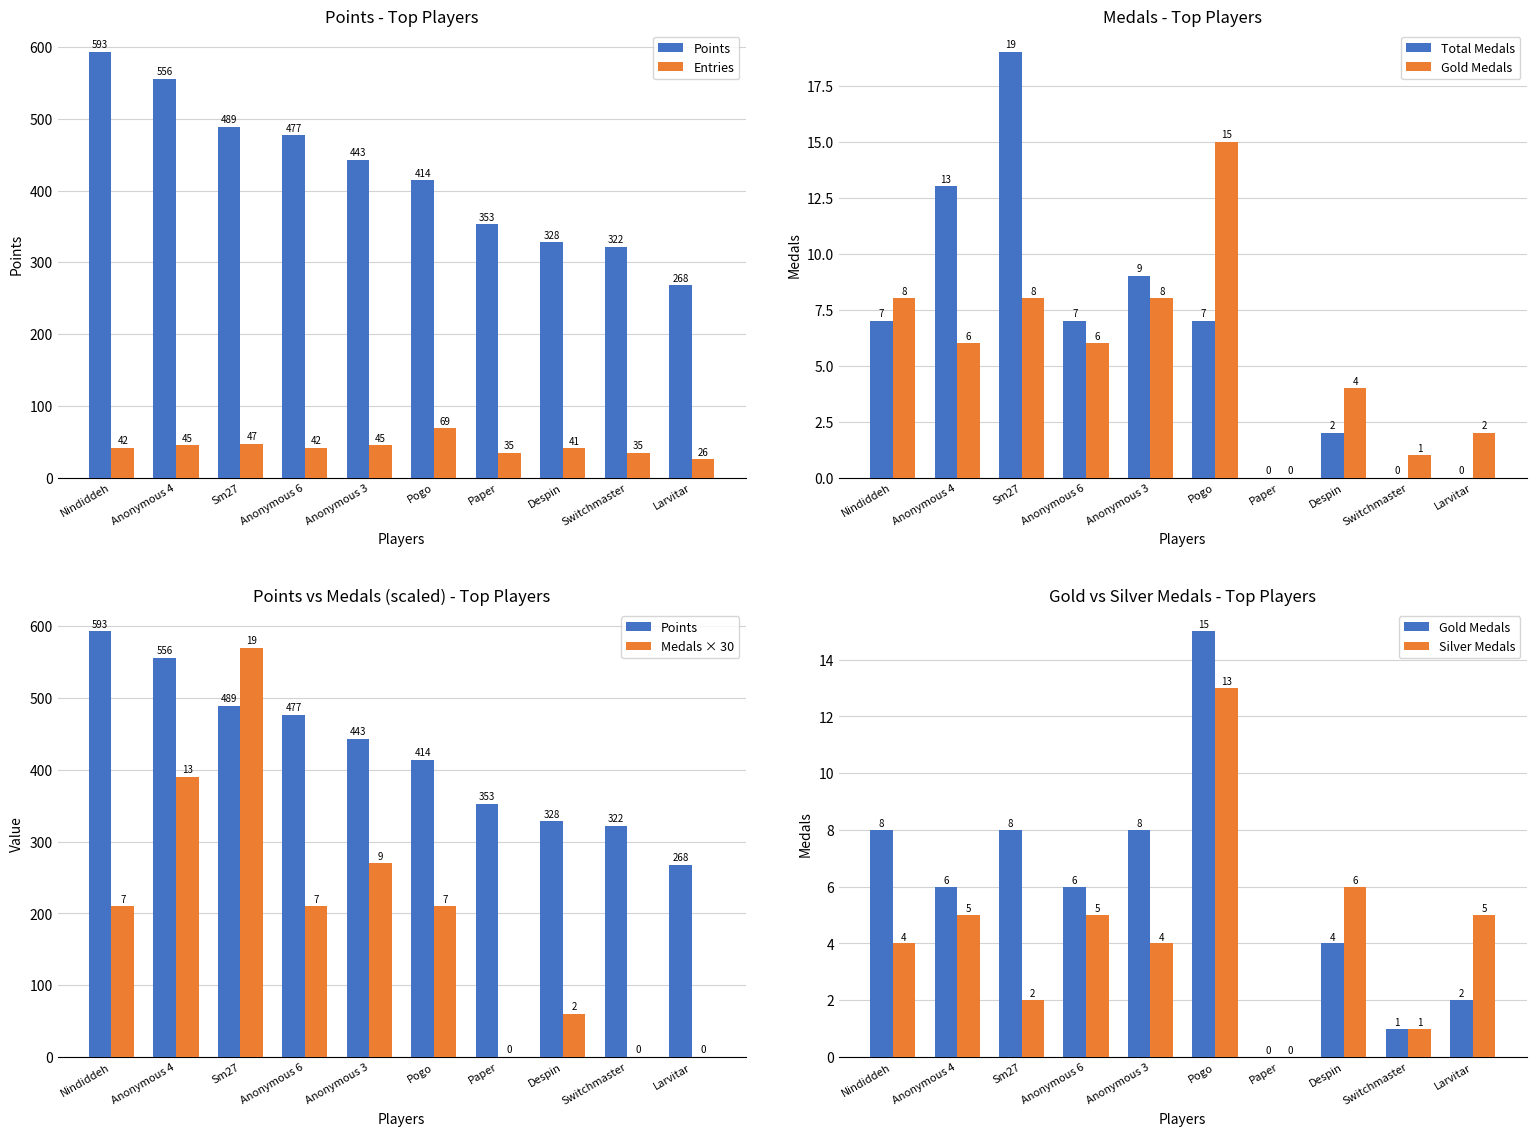

What is the label of the 10th bar from the right?

Nindiddeh